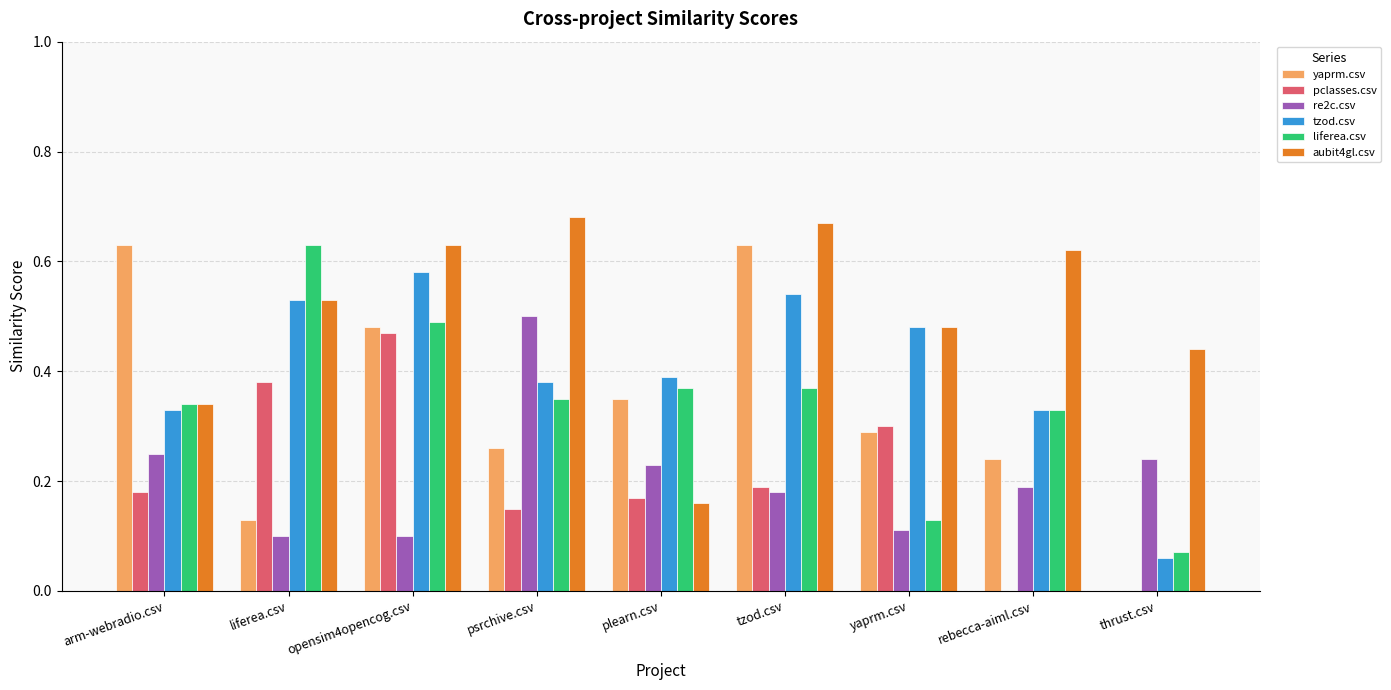

What is the total value across all series at plearn.csv?

1.7